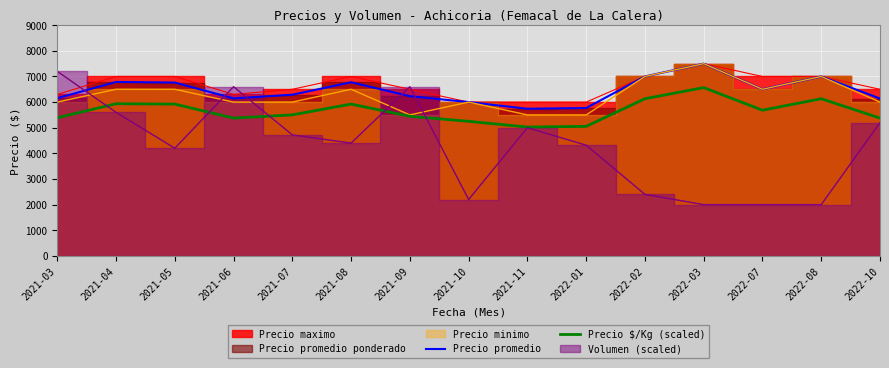

What is the value of the Precio promedio point at the 14th from the left?

7000